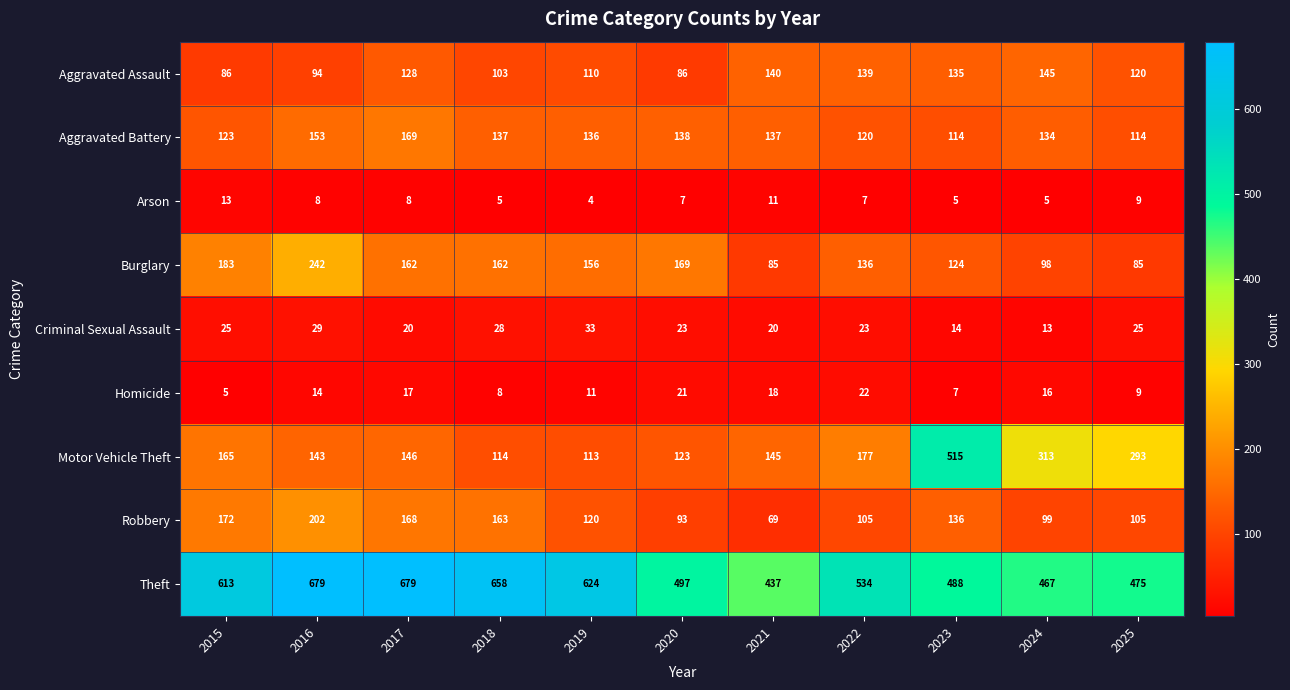

Which series has the largest range (max minus min)?

Motor Vehicle Theft